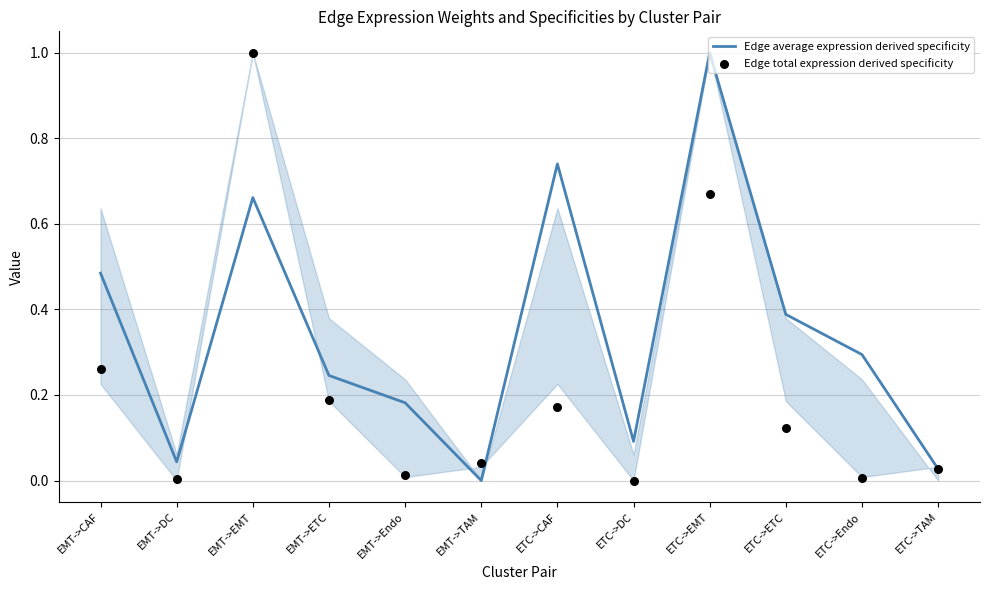

What are all the series names shown in the legend?

Edge average expression derived specificity, Edge total expression derived specificity